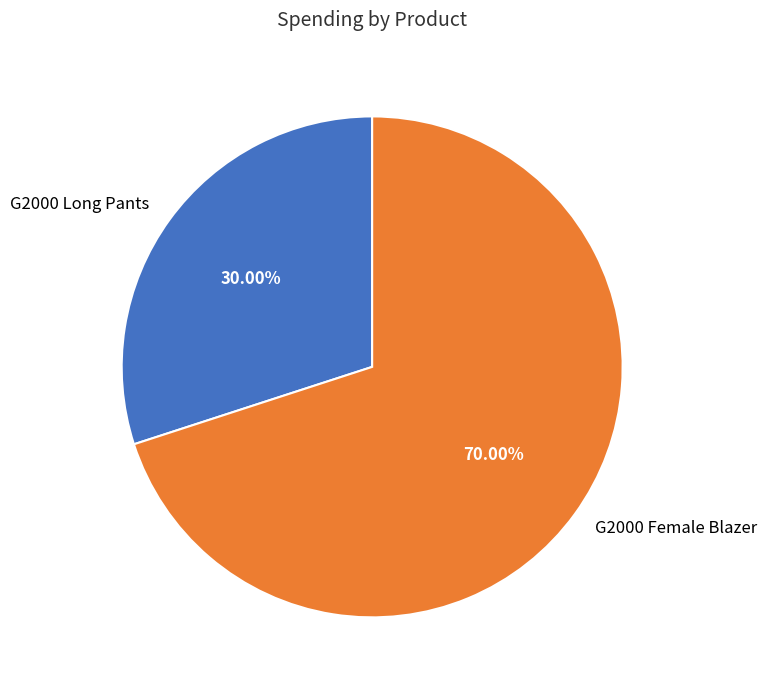

Count the number of slices in the pie.

2